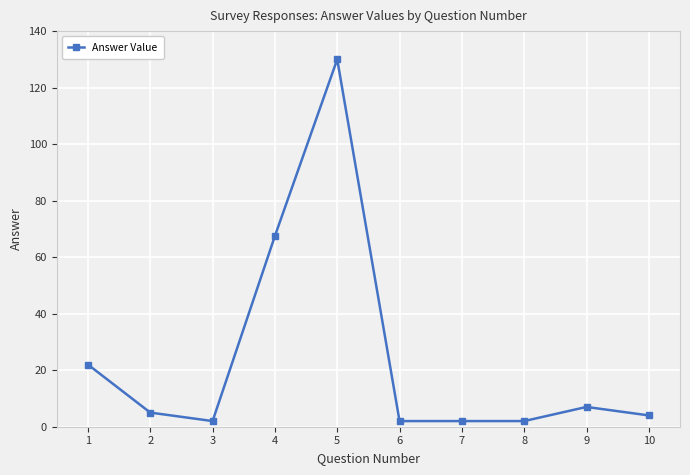

Where is the data nearest to the value 66?

4